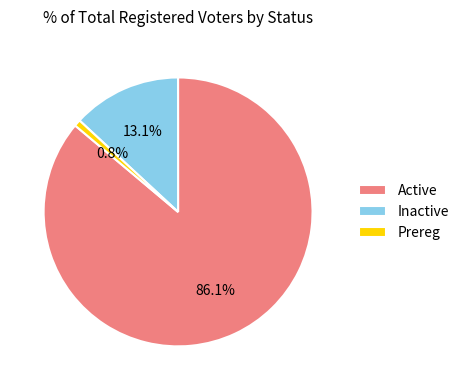

Count the number of slices in the pie.

3